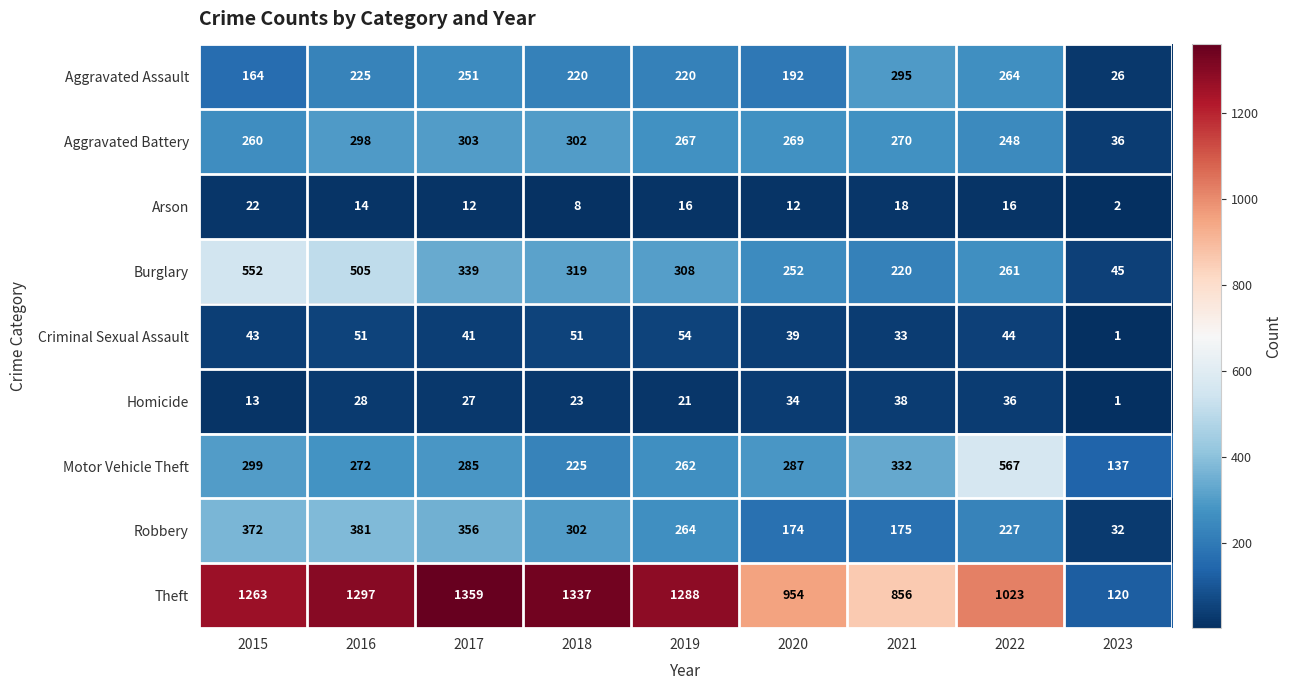

How many categories are shown in the chart?

9